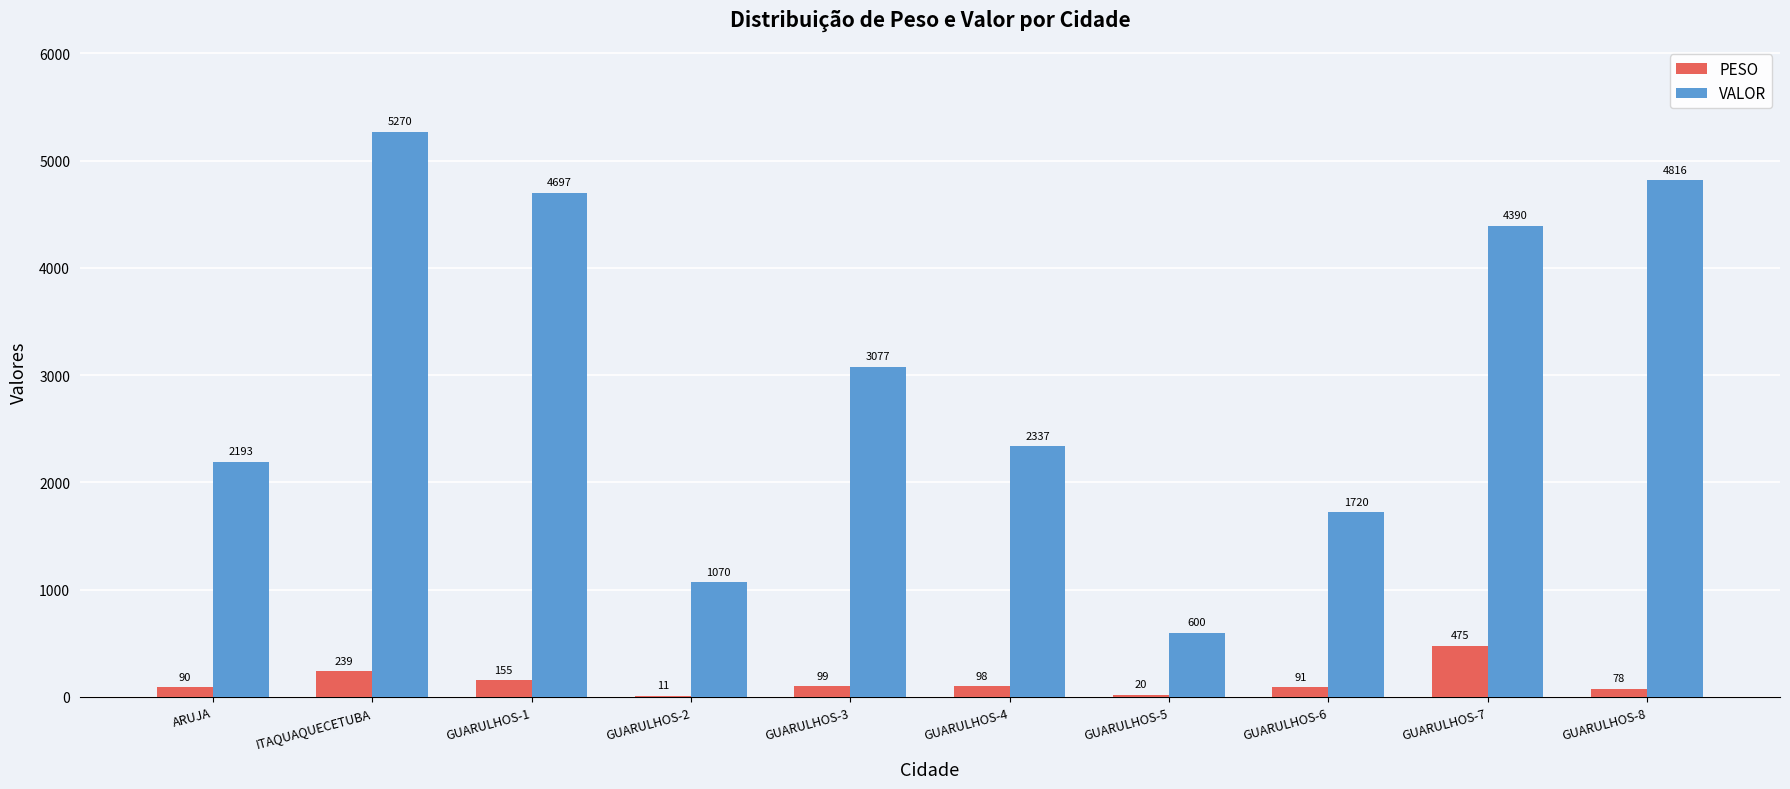

At which category is the sum across all series the highest?

ITAQUAQUECETUBA